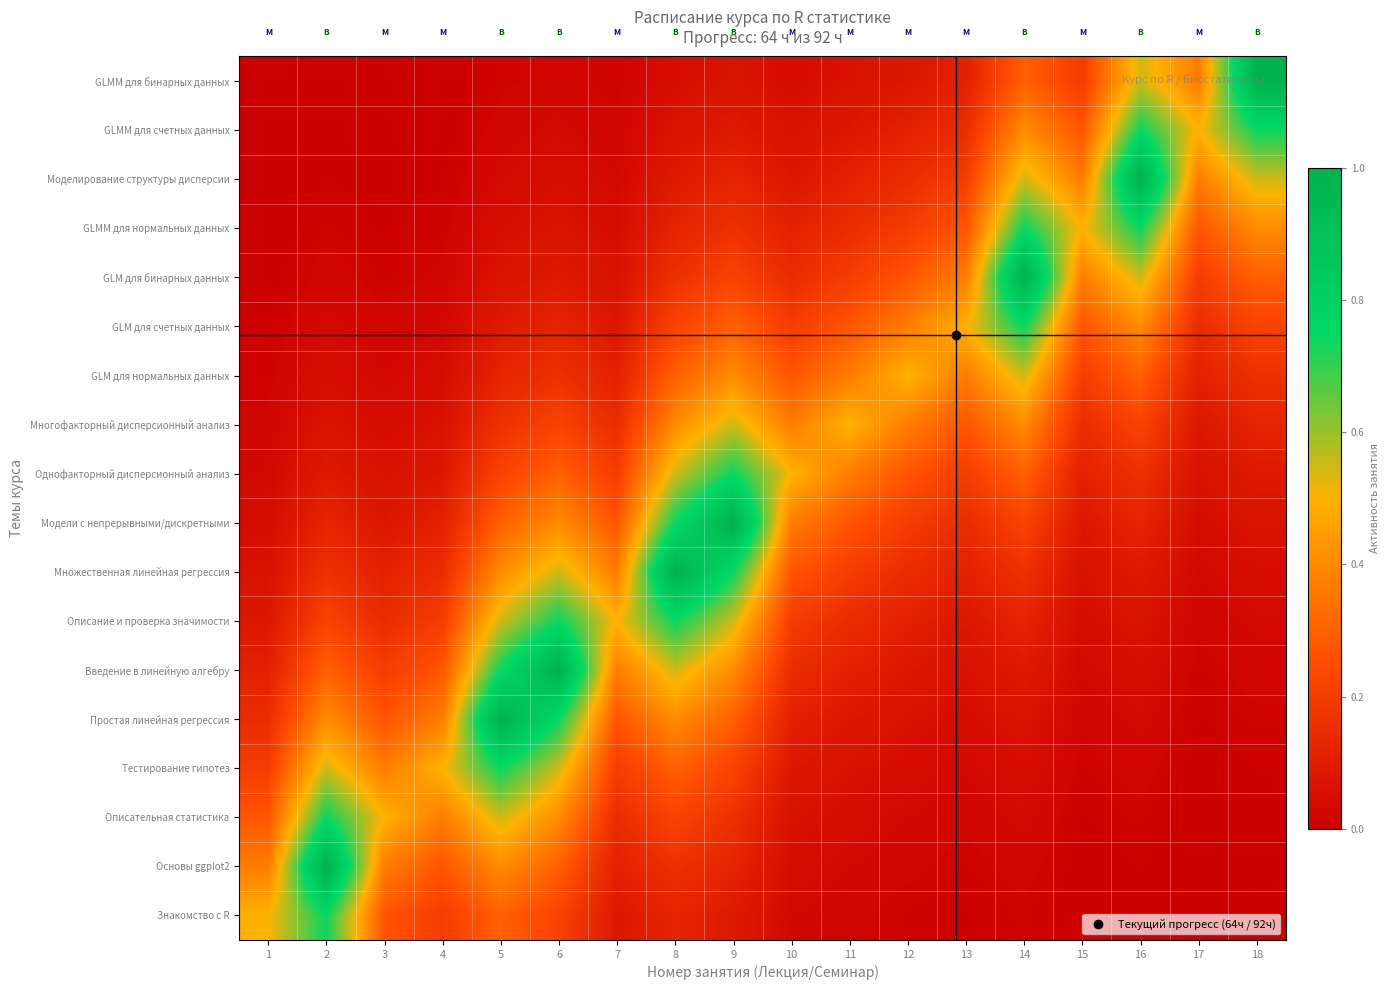

Between 18 and 16, which is larger?

16